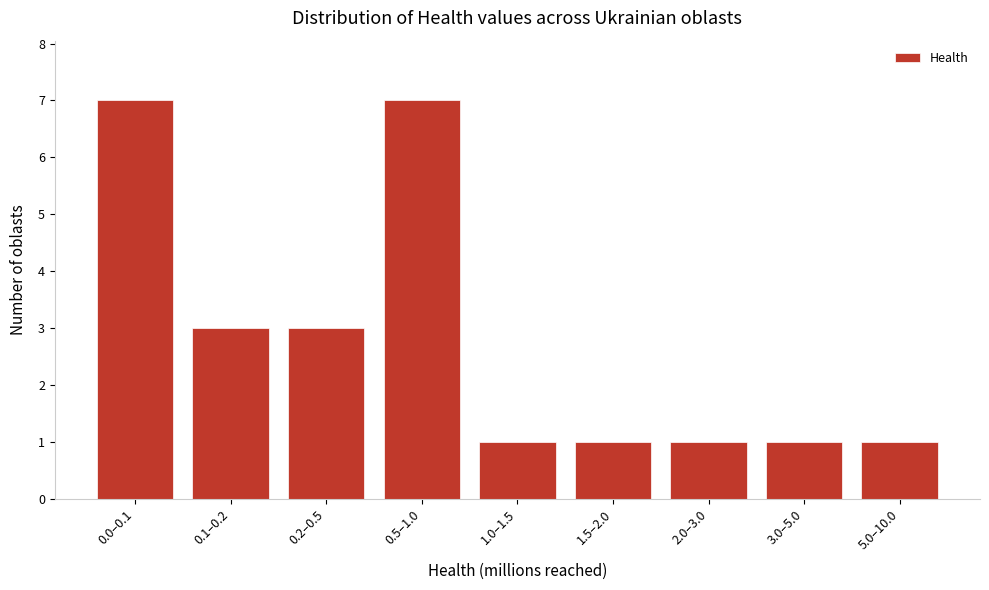

Reading left to right, what are all the values shown in this chart?

7	3	3	7	1	1	1	1	1